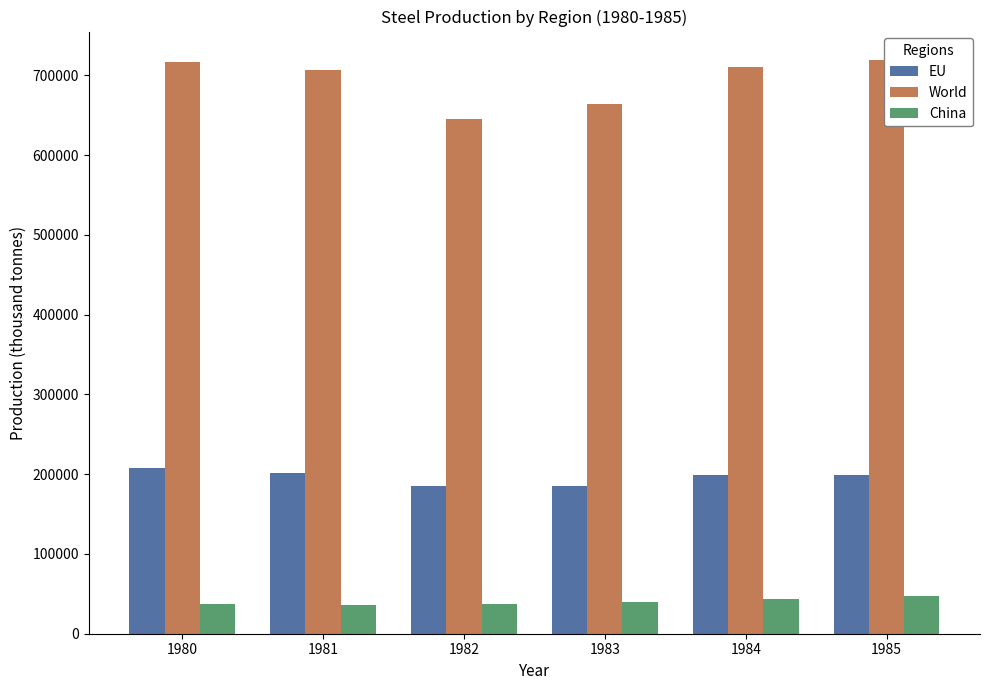

At which label does World first exceed 710246?

1980